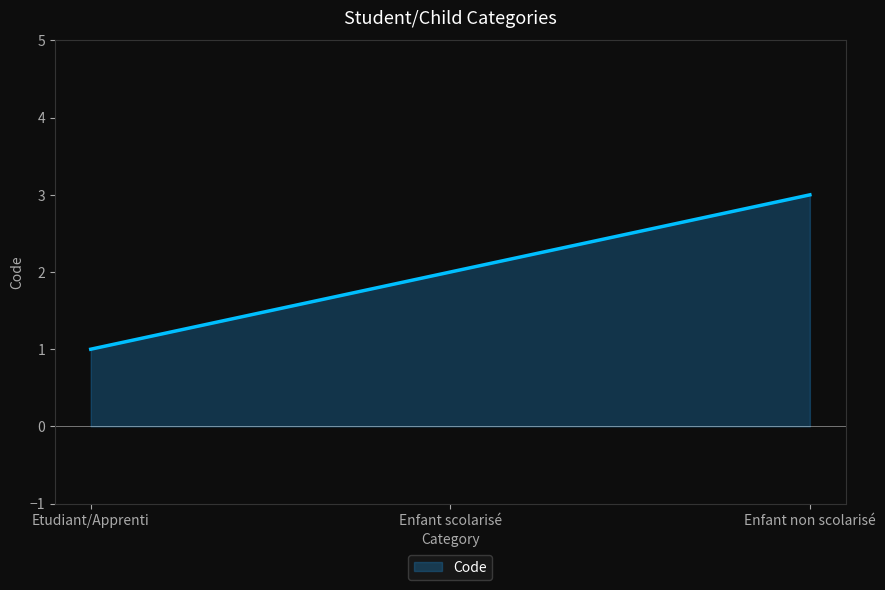

What is the smallest value displayed?

1.0